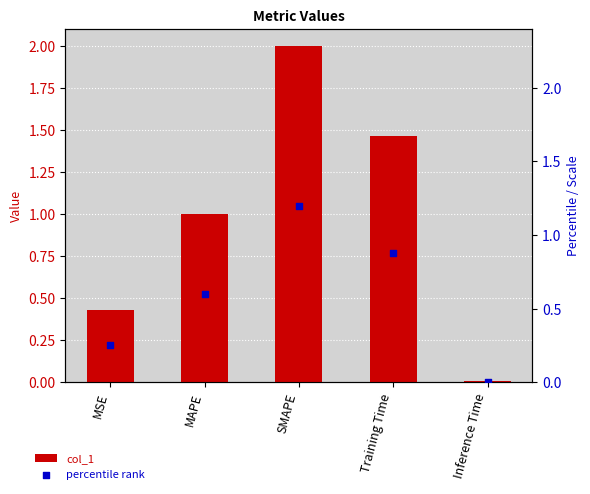

What is the total value across all series at MAPE?

1.6